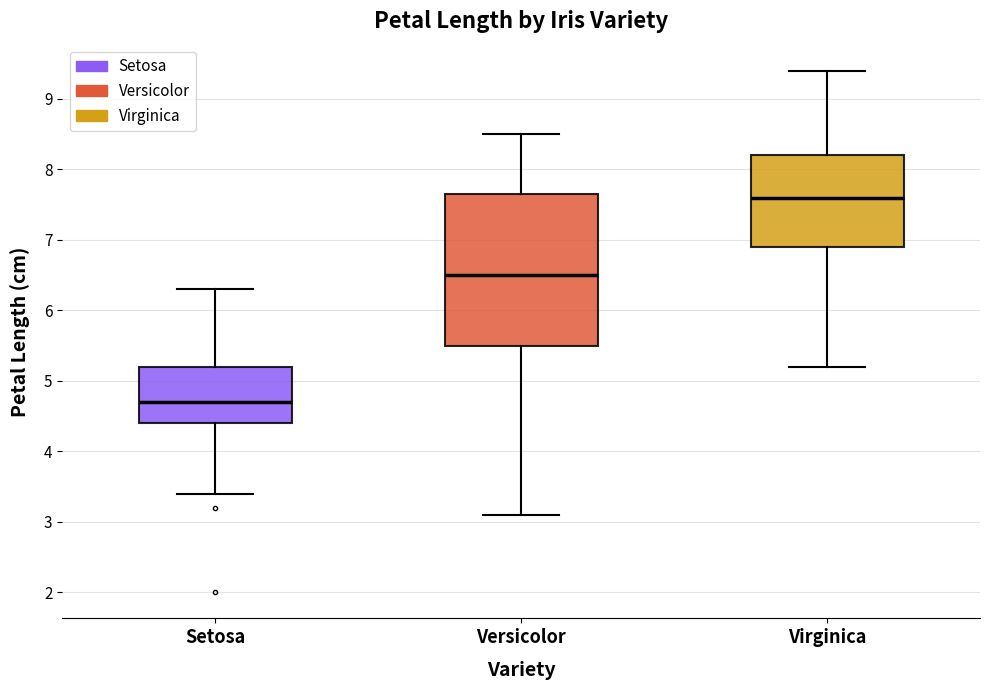

Comparing the boxes themselves (not the whiskers), which one is the tallest?

Versicolor